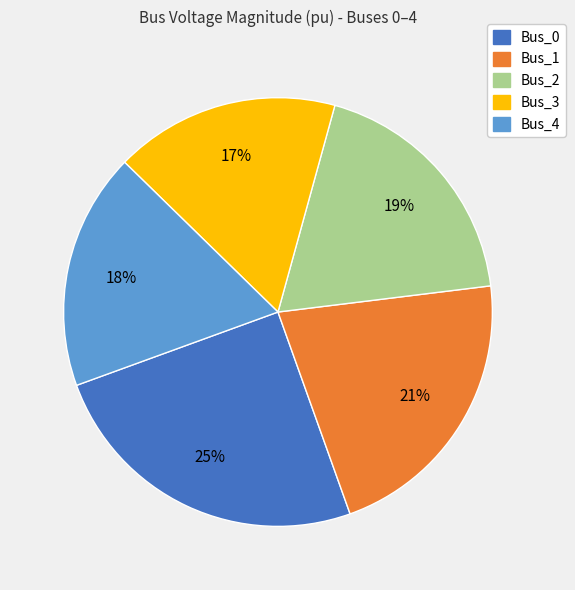

Is there any slice that represents more than half of the pie?

No